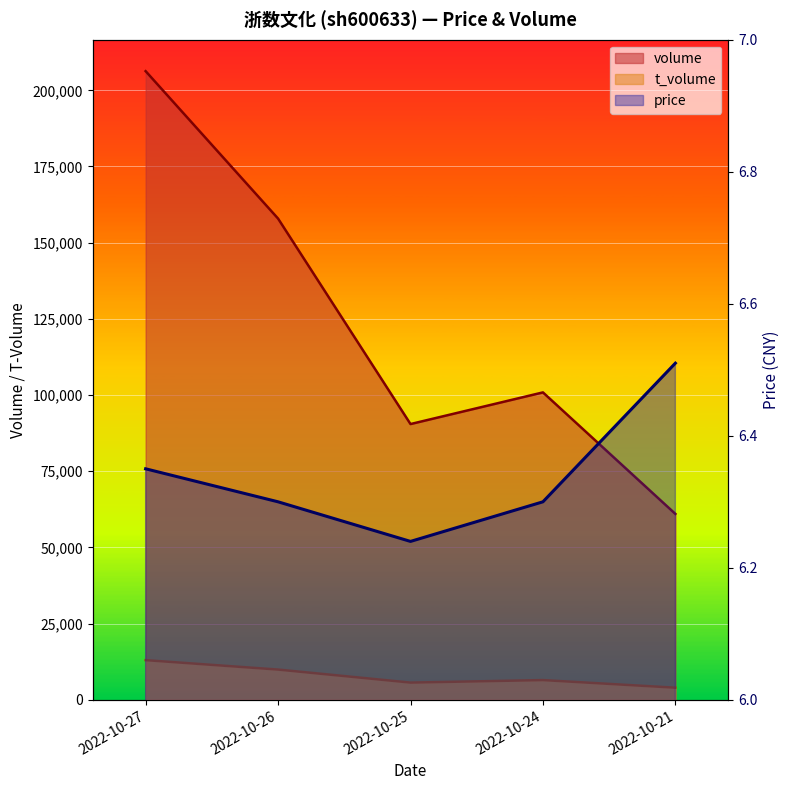

How many lines are shown in the chart?

3